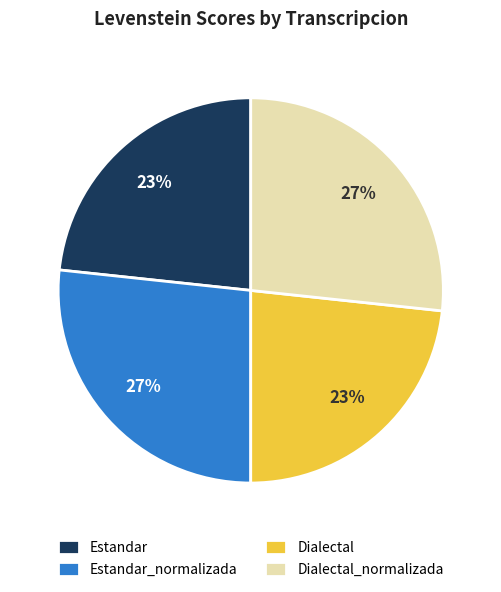

Approximately how many times larger is the value at Dialectal compared to Estandar_normalizada?

0.9